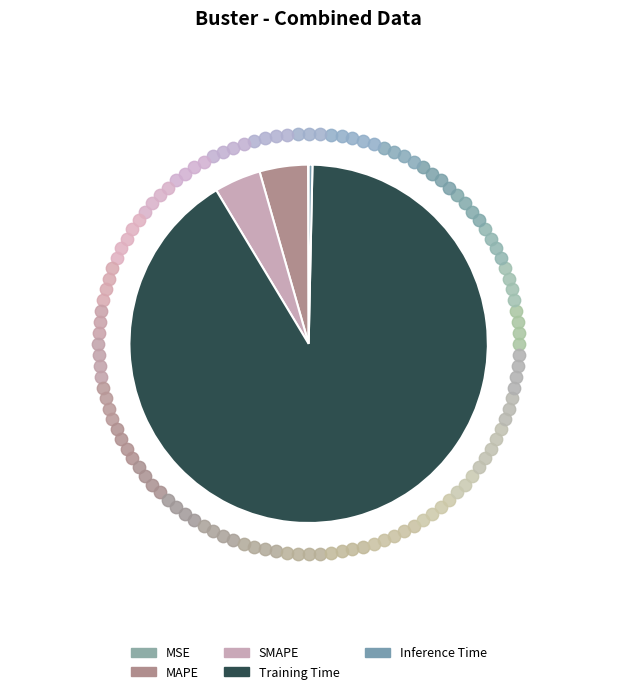

Which category has the biggest portion of the pie?

Training Time